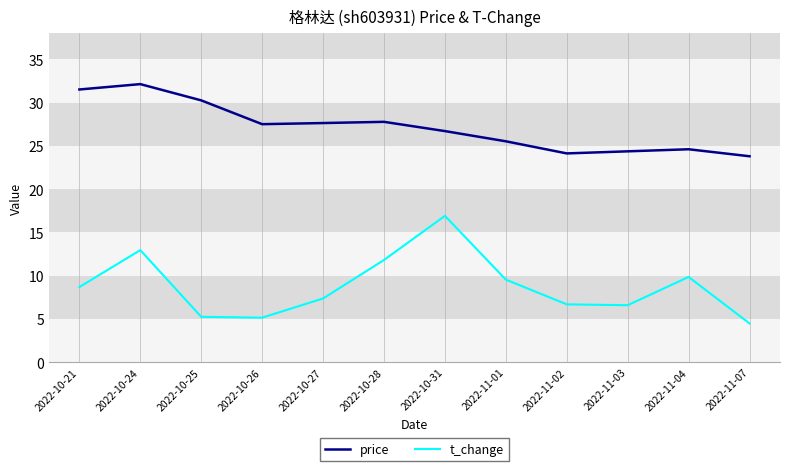

Which category has the highest value in the t_change series?

2022-10-31